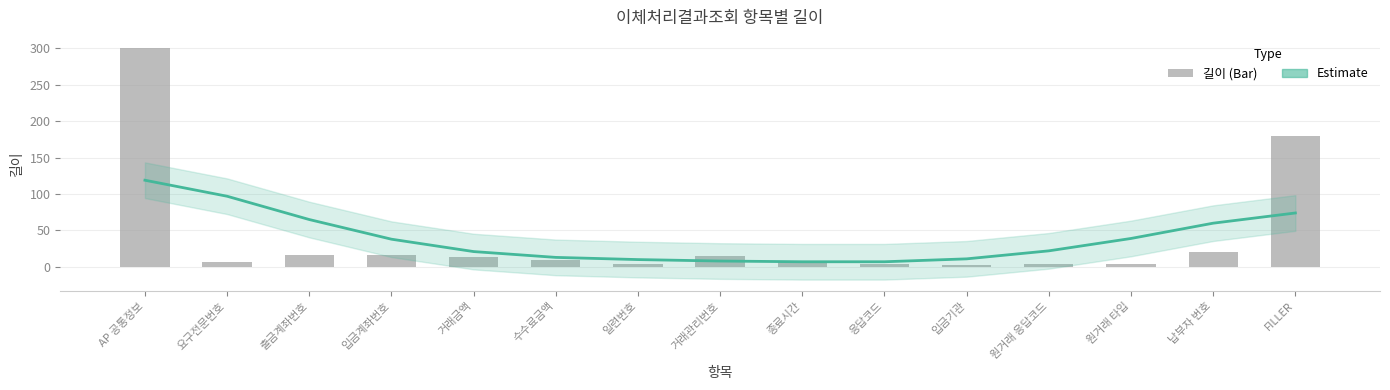

List the series in order of their overall mean, lowest first.

추세 (Estimate), 길이